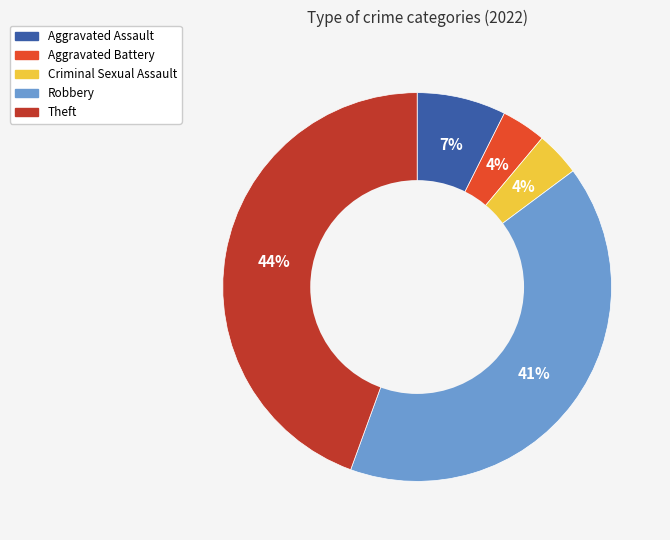

Which category has the biggest portion of the pie?

Theft